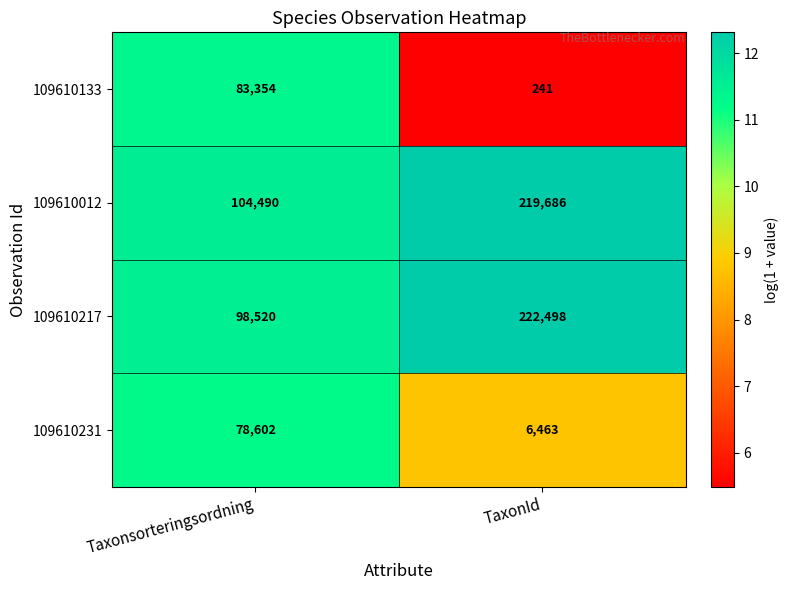

At which category does the chart reach its minimum across all series?

TaxonId